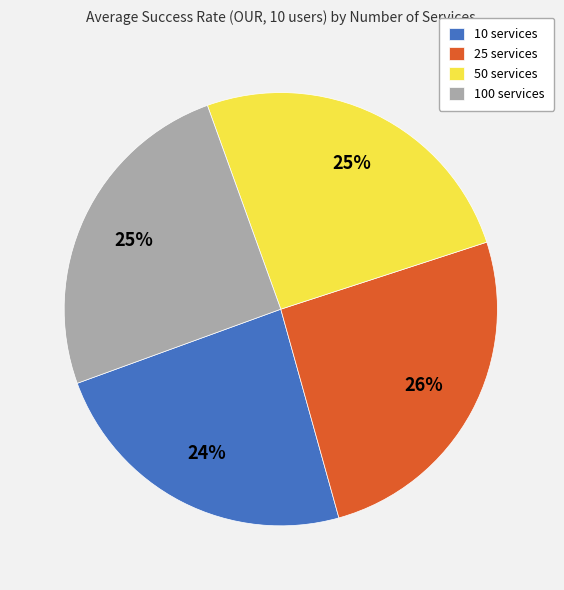

What is the smallest slice in the pie chart?

10 services